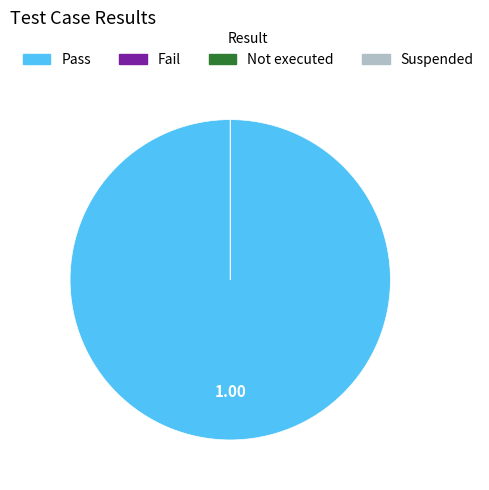

How many segments does this pie chart have?

4